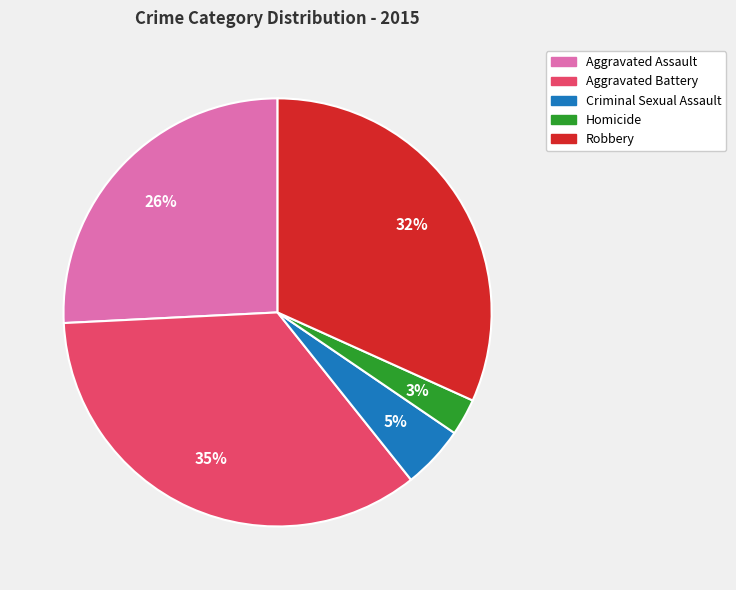

How many slices are in this pie chart?

5